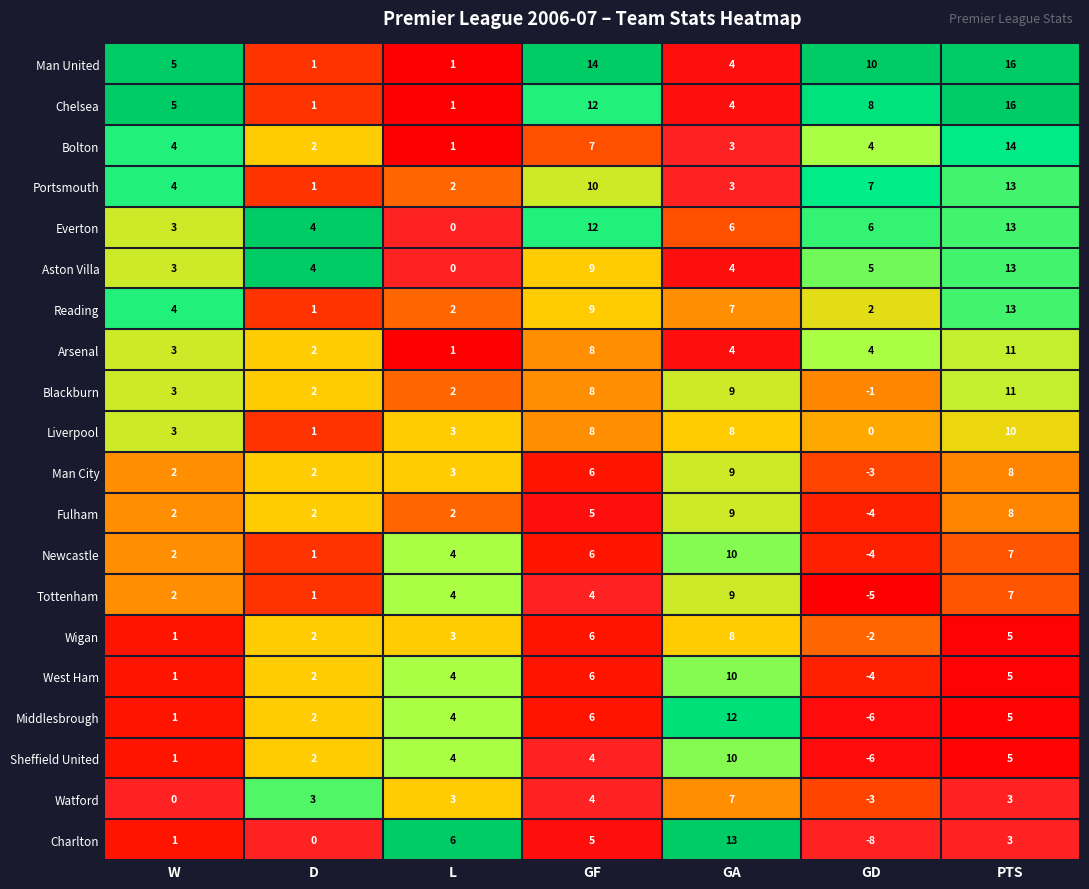

Where is West Ham nearest to the value 3?

D